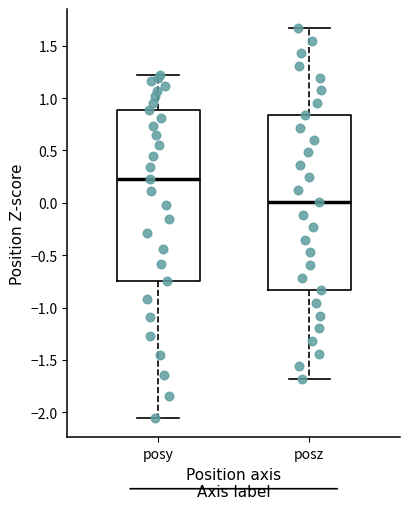

Where does the lower whisker of the box for posy end on the y-axis? The values are not printed on the chart, so give them approximately, as read against the axis.

-2.05